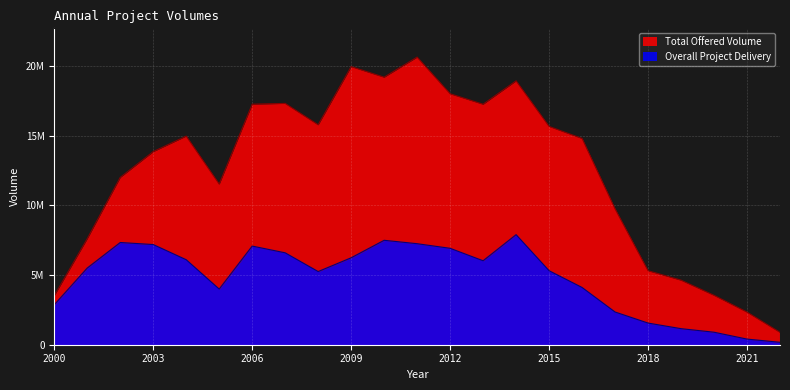

What is the minimum value for Overall Project Delivery?

173833.4